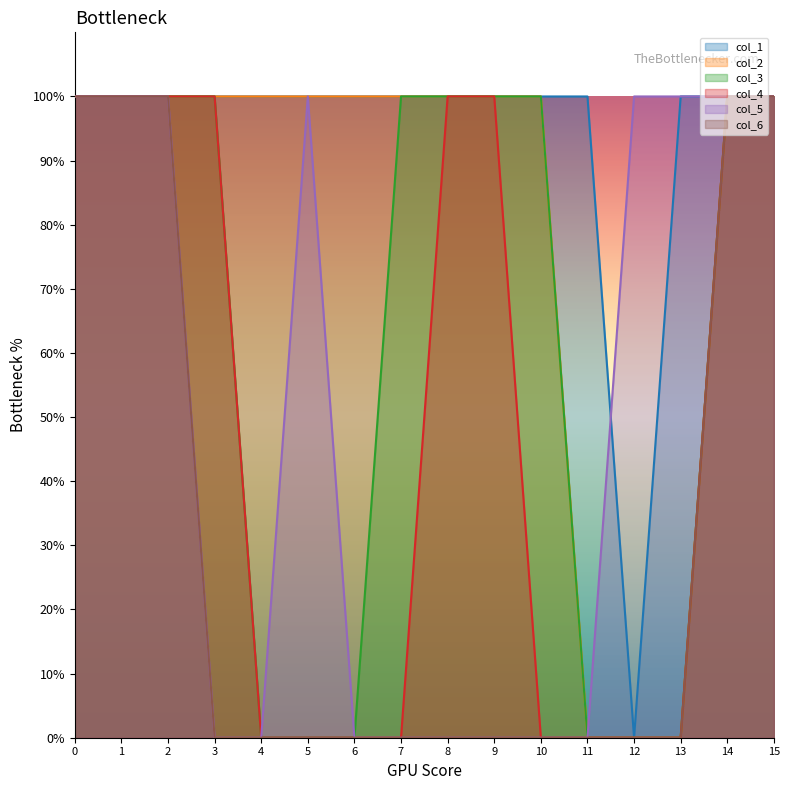

The value of col_2 at 12 is -1. True or false?

False